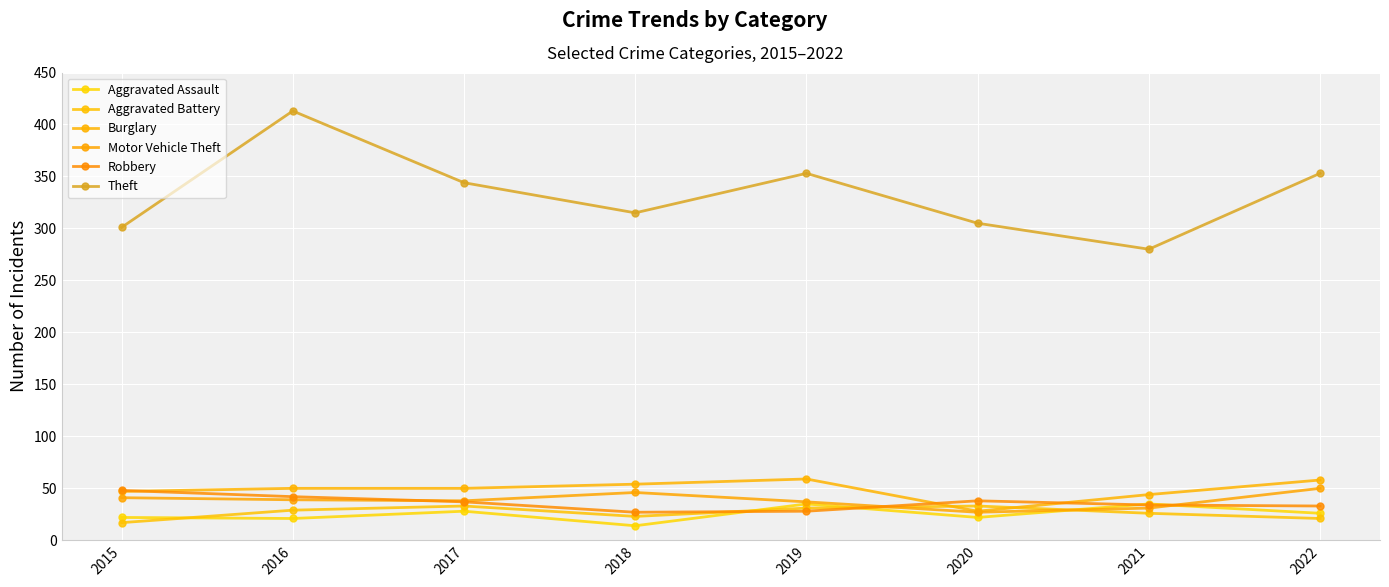

What is the value of the Robbery point at the 3rd from the left?

37